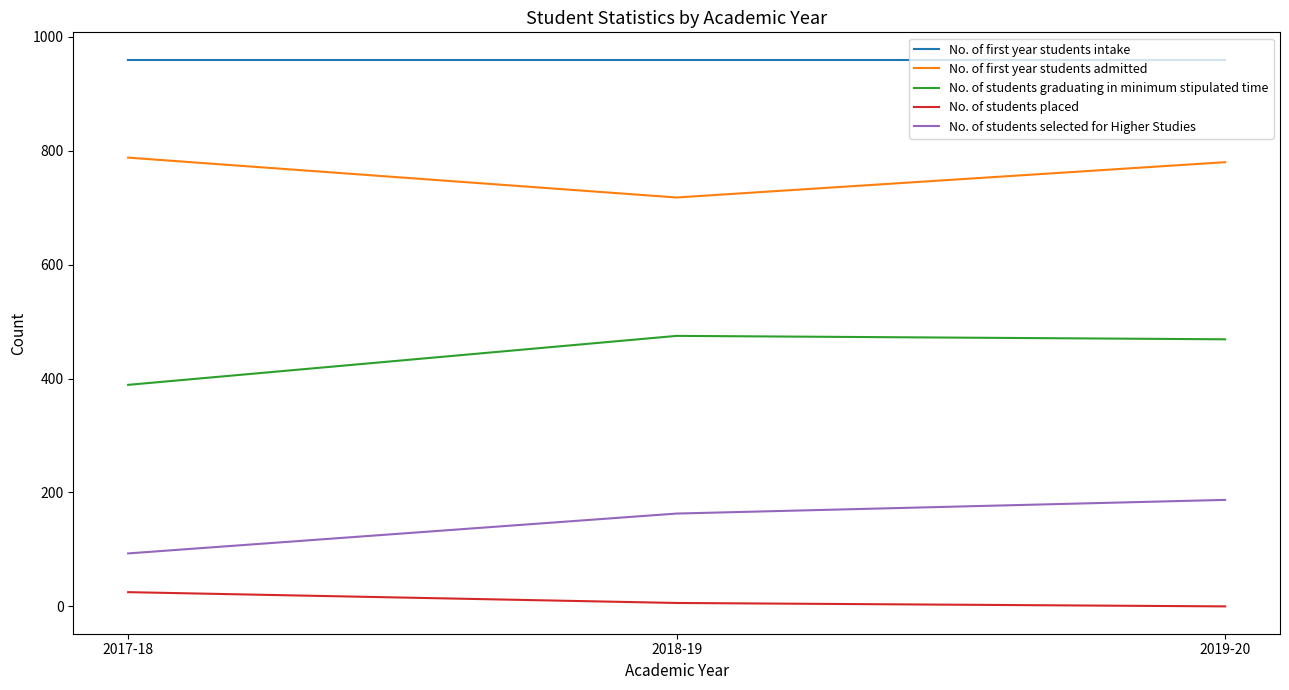

Is the value of No. of first year students intake at 2018-19 greater than the value of No. of students graduating in minimum stipulated time at 2018-19?

Yes